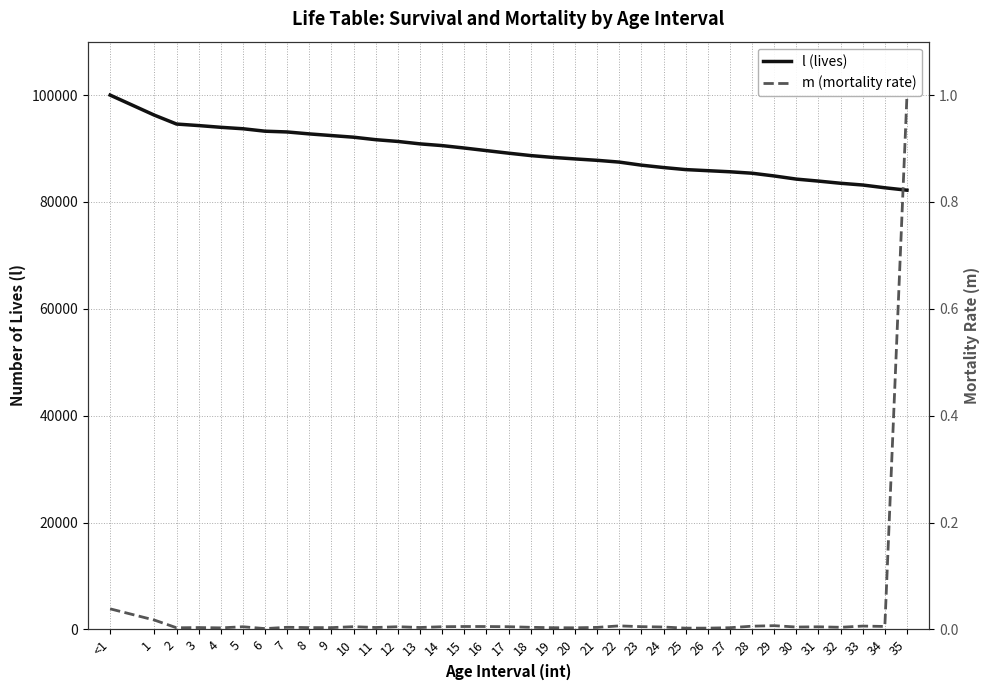

What is the greatest value displayed?

100000.0